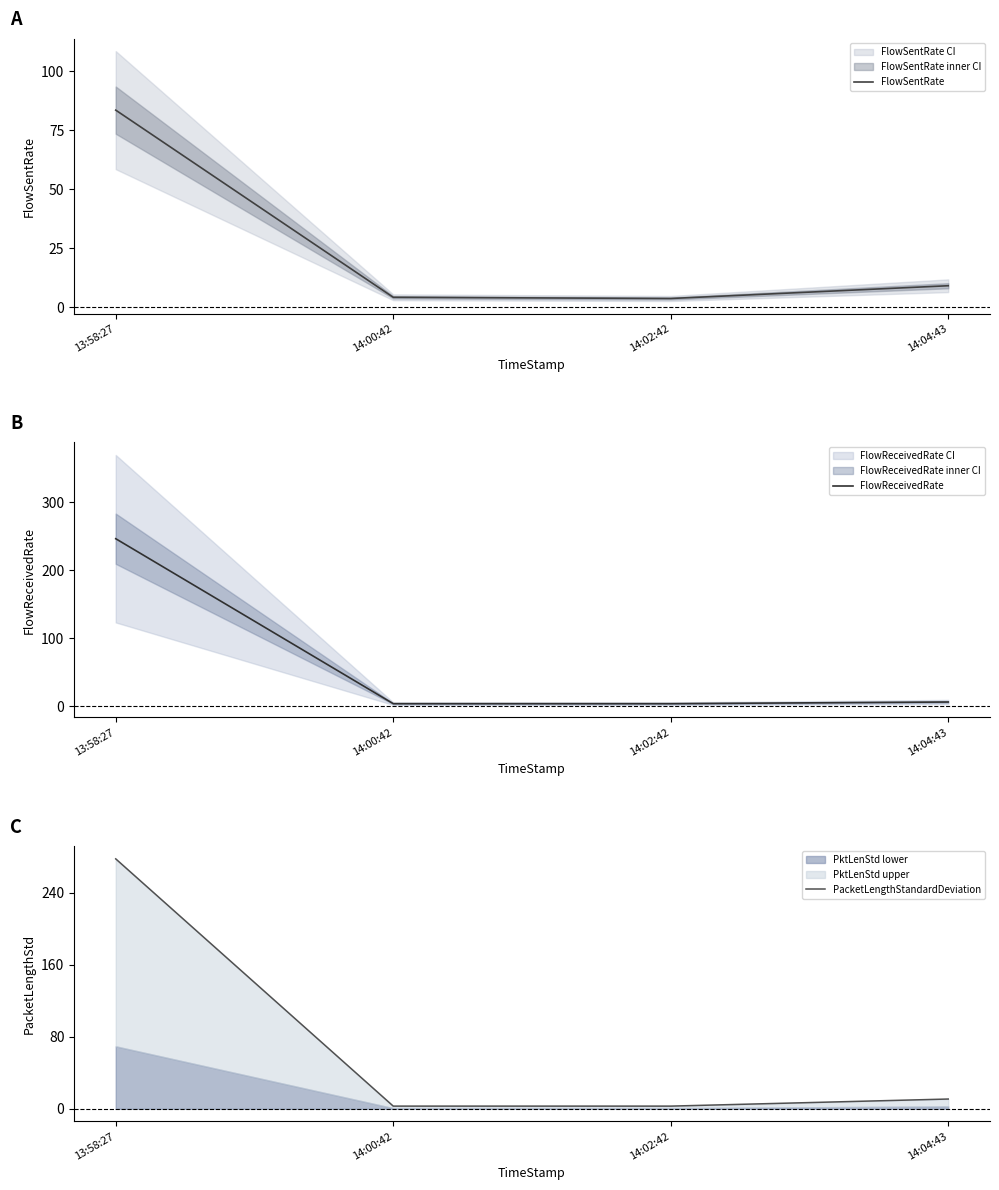

Reading left to right, what are all the values shown in this chart?

FlowSentRate: 13:58:27=83.5	14:00:42=4.1	14:02:42=3.6	14:04:43=9.0
FlowReceivedRate: 13:58:27=246.2	14:00:42=3.7	14:02:42=3.7	14:04:43=6.2
PacketLengthStandardDeviation: 13:58:27=277.4	14:00:42=3.0	14:02:42=3.0	14:04:43=10.9